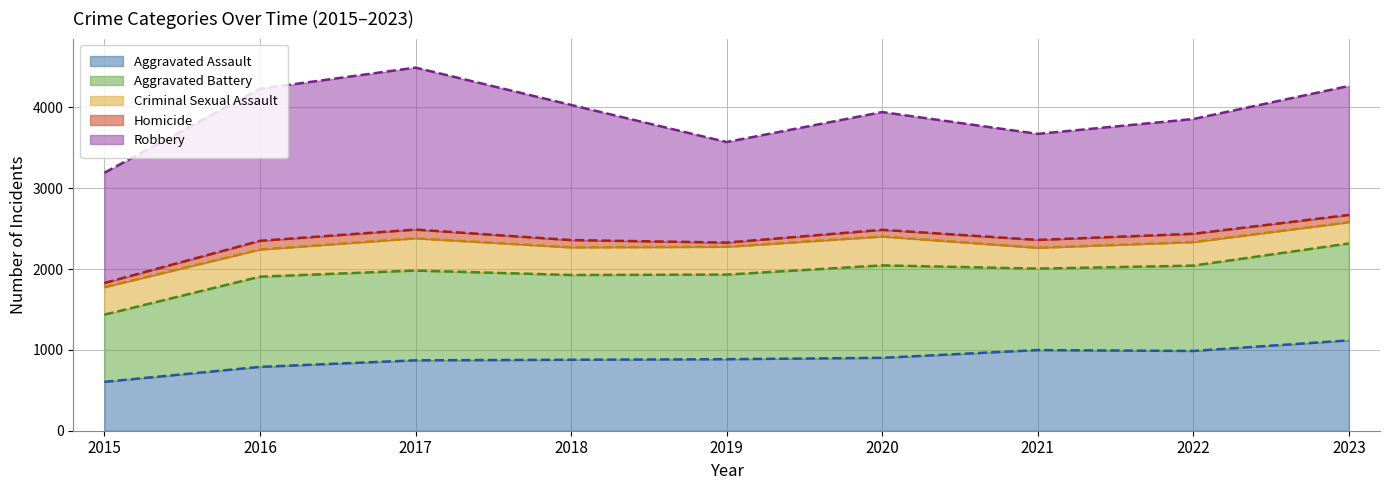

What is the spread (max minus min) of values at 2018?

1582